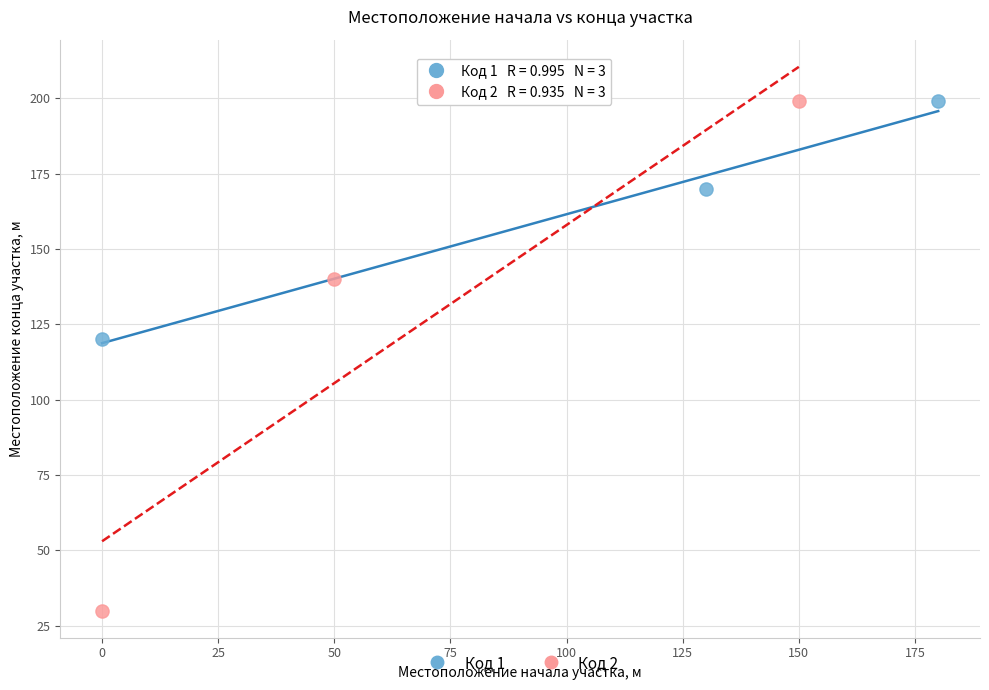

Which series has the widest spread of Y values?

Код 2